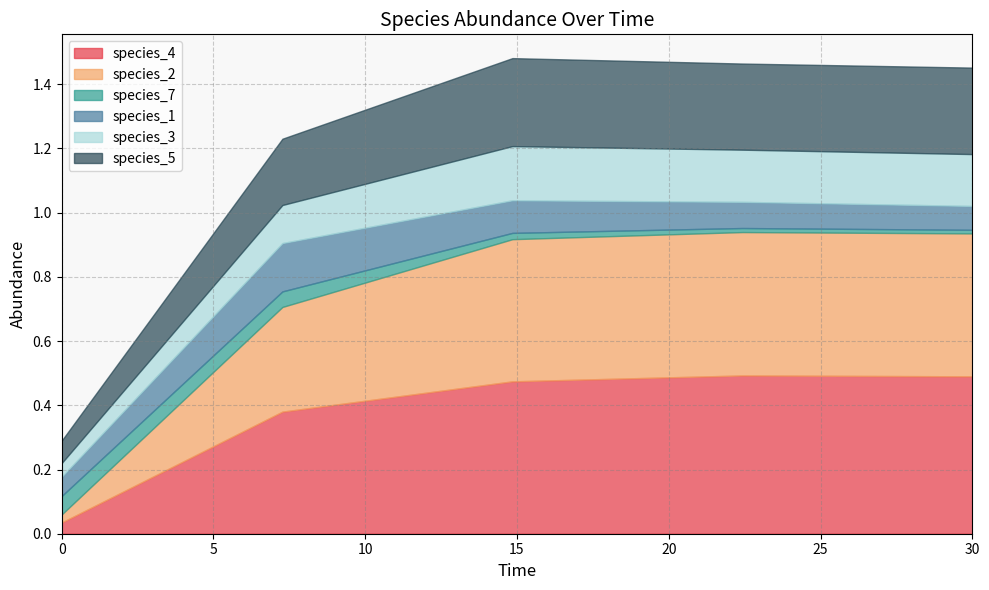

What is the label of the 19th point from the right?

7.272727272727273